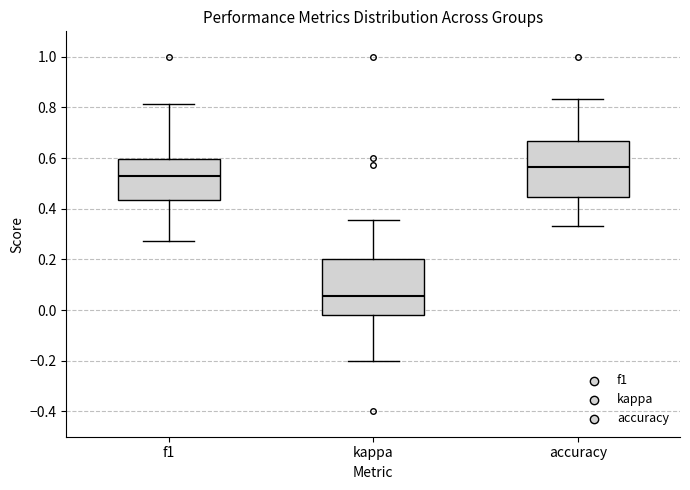

Reading left to right, read every box against the y-axis: the position of its median line, the range the box covers, and the ends of its whiskers. The values are not printed on the chart, so give them approximately, as read against the axis.

f1: median 0.52, box 0.44 to 0.60, whiskers 0.28 to 0.82
kappa: median 0.06, box -0.02 to 0.20, whiskers -0.20 to 0.36
accuracy: median 0.56, box 0.44 to 0.66, whiskers 0.34 to 0.84